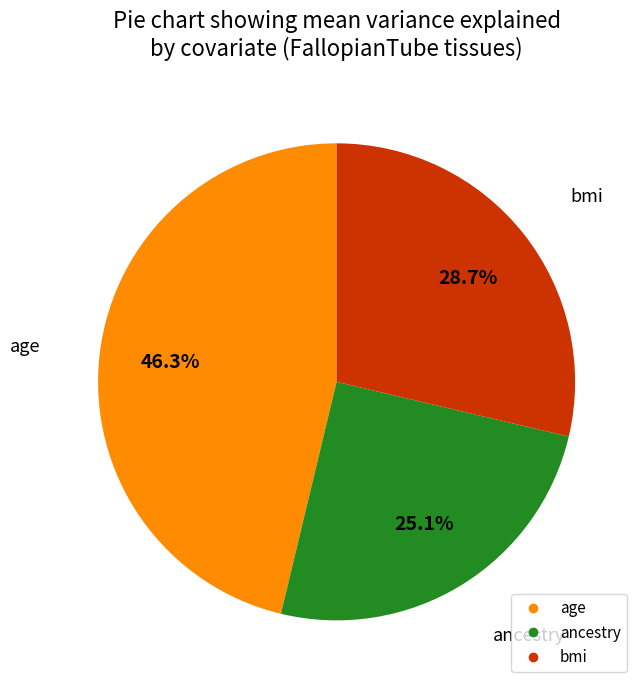

How many slices are in this pie chart?

3